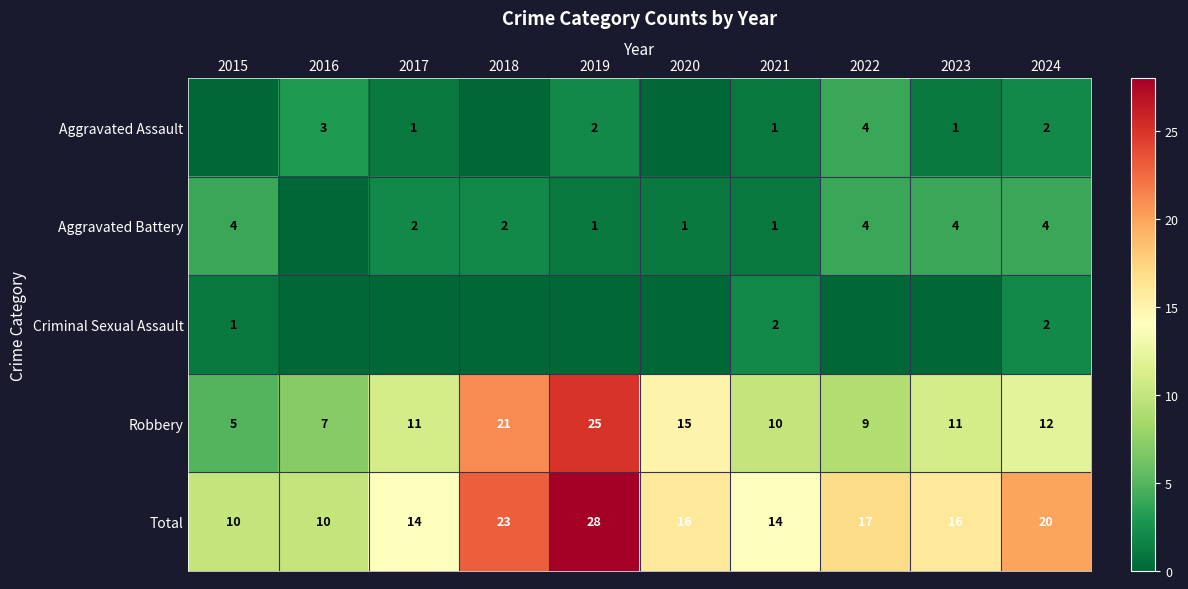

Is the value of Total at 2019 greater than the value of Robbery at 2022?

Yes